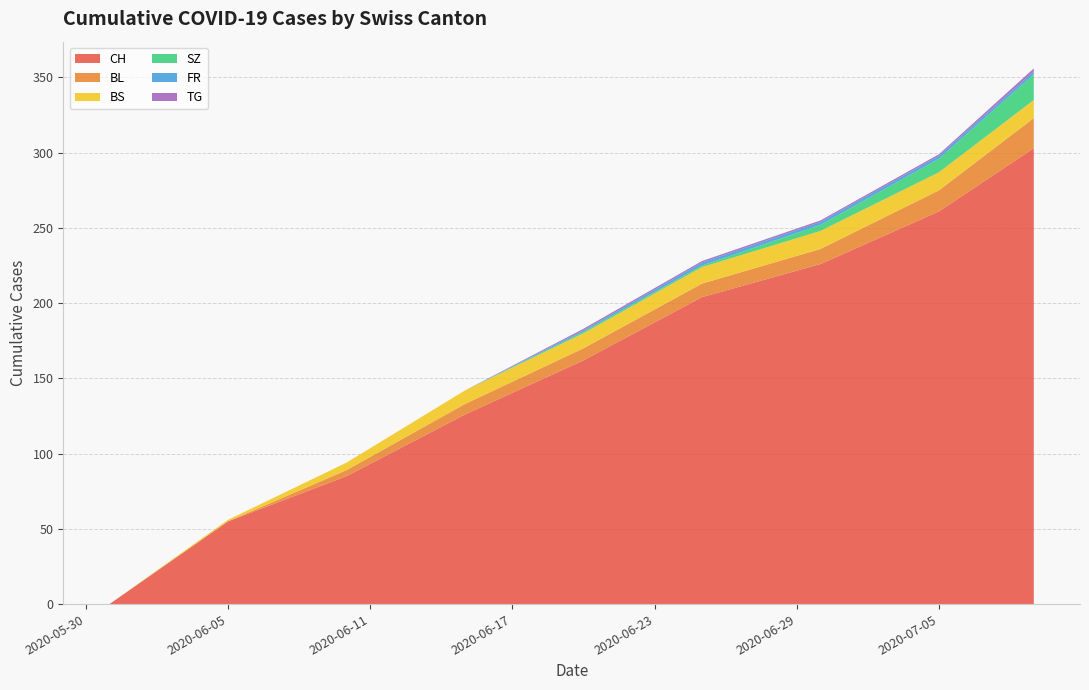

Reading left to right, extract all data points from this chart.

CH: 0=0	1=55	2=85	3=126	4=162	5=204	6=226	7=261	8=303
BL: 0=0	1=0	2=4	3=7	4=8	5=9	6=10	7=14	8=20
BS: 0=0	1=1	2=5	3=9	4=10	5=11	6=12	7=12	8=12
SZ: 0=0	1=0	2=0	3=0	4=1	5=1	6=4	7=9	8=17
FR: 0=0	1=0	2=0	3=0	4=1	5=2	6=2	7=2	8=2
TG: 0=0	1=0	2=0	3=0	4=1	5=1	6=1	7=1	8=2